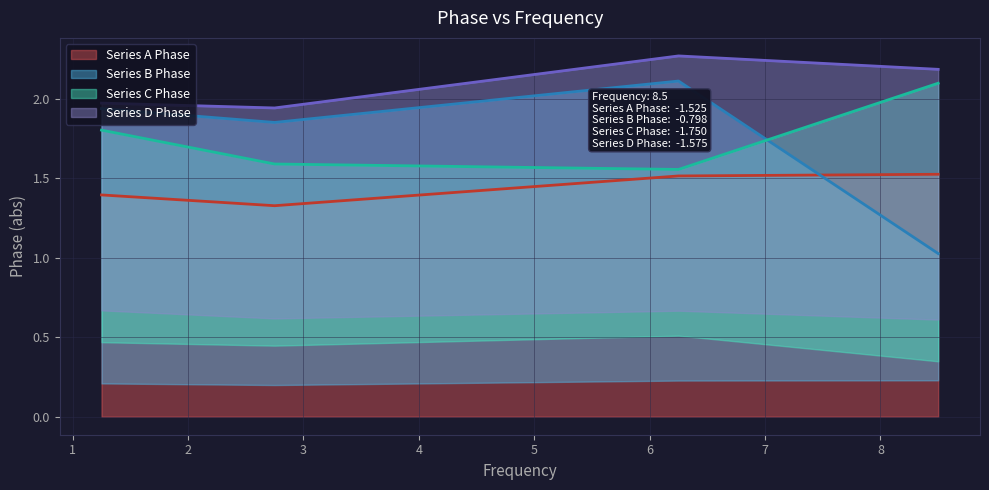

Reading left to right, what are all the values shown in this chart?

Series A Phase: 1.4	1.3	1.5	1.5
Series B Phase: 1.9	1.9	2.1	1.0
Series C Phase: 1.8	1.6	1.6	2.1
Series D Phase: 2.0	1.9	2.3	2.2